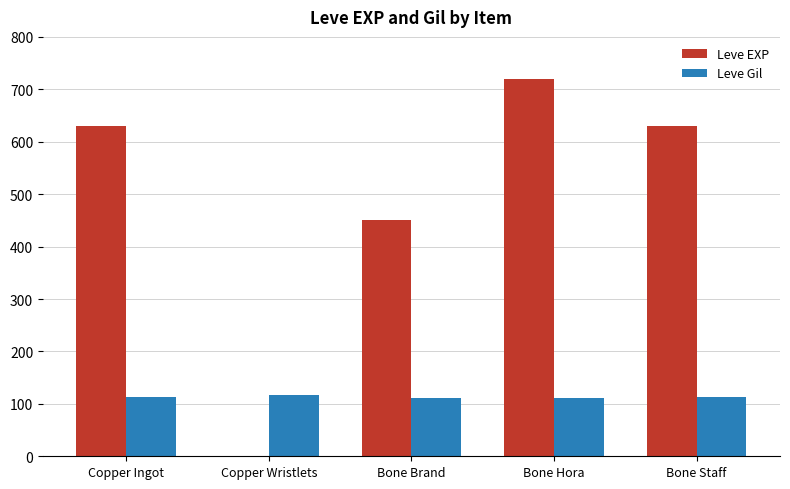

What are all the series names shown in the legend?

Leve EXP, Leve Gil